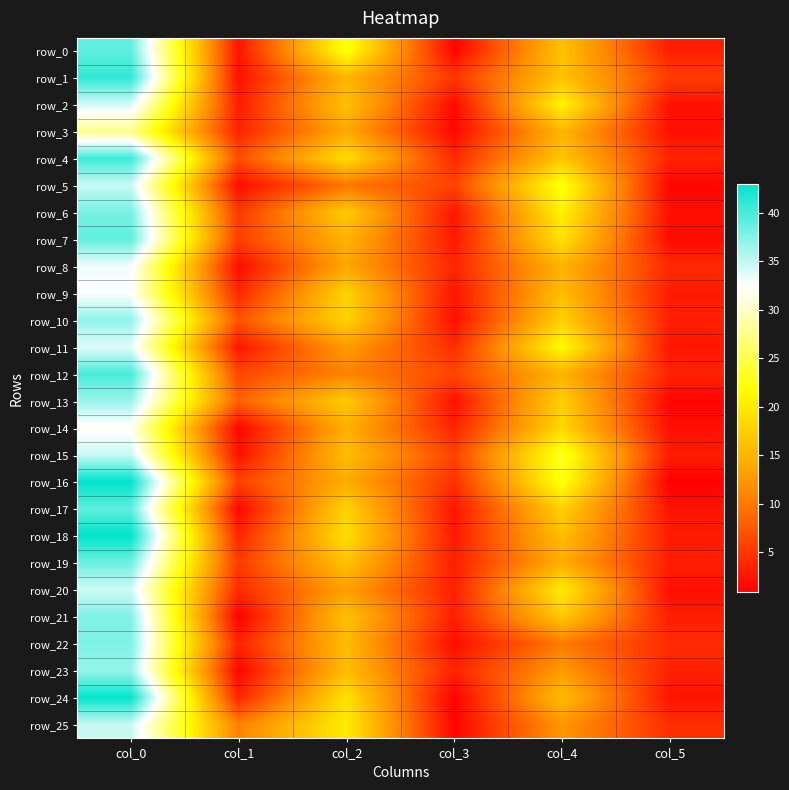

How many values in the row_13 series exceed 17?

3